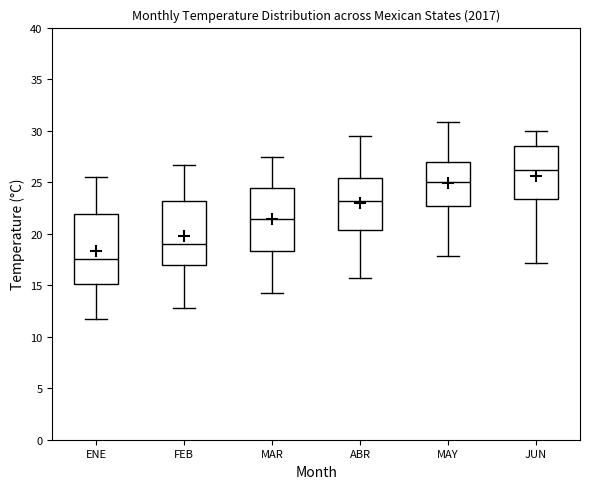

Which box's median line is the highest?

JUN